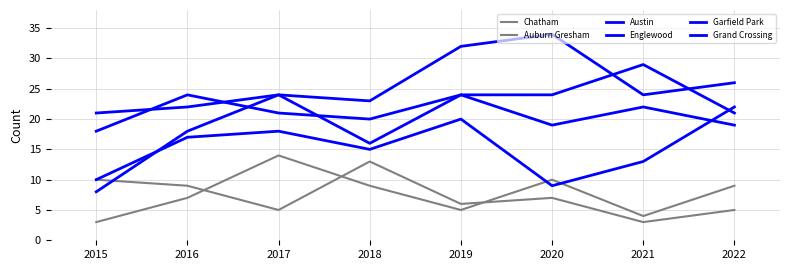

Which series changed the most between 2018 and 2020?

Garfield Park